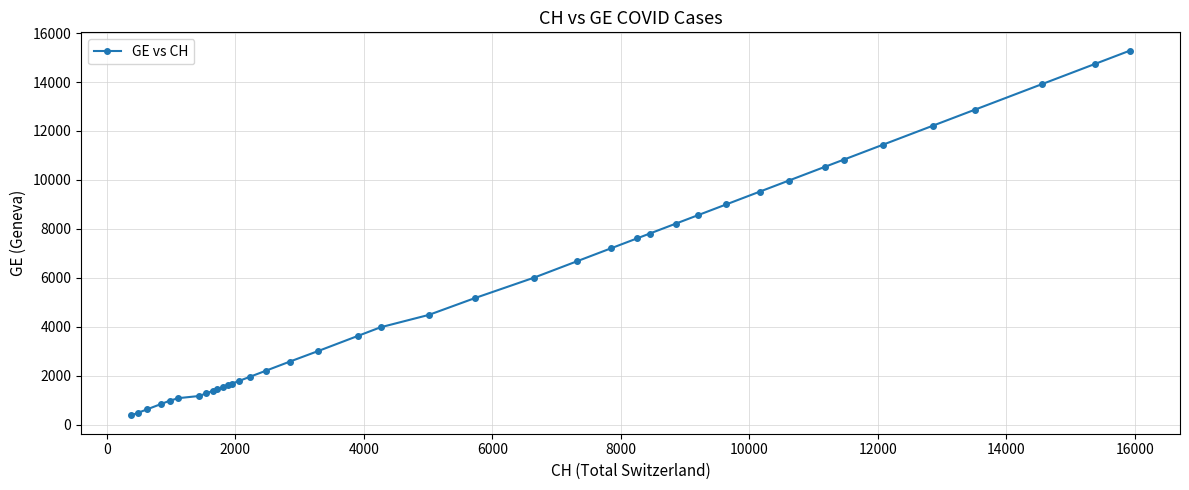

What is the value of the 3rd point from the left?

630